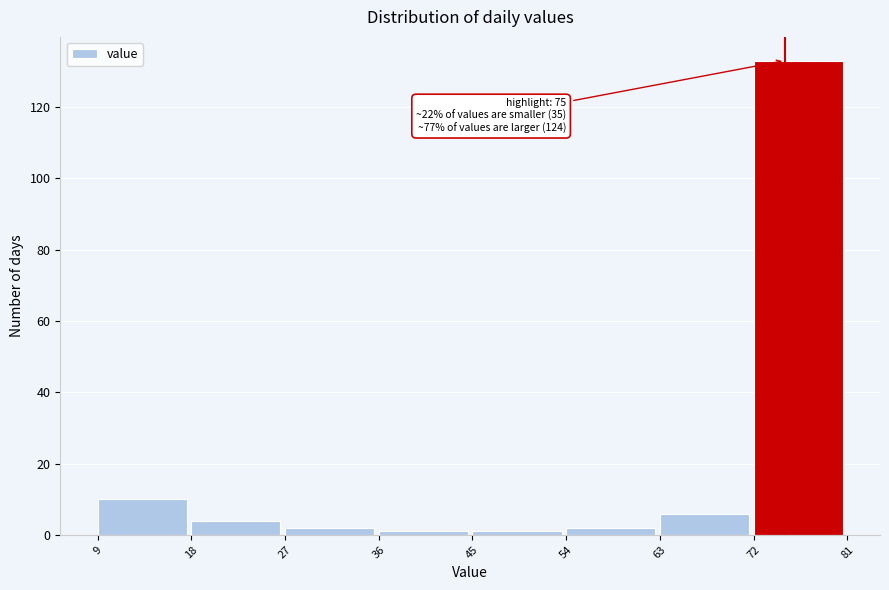

Over which range of the x-axis is the bar tallest?

72 to 81